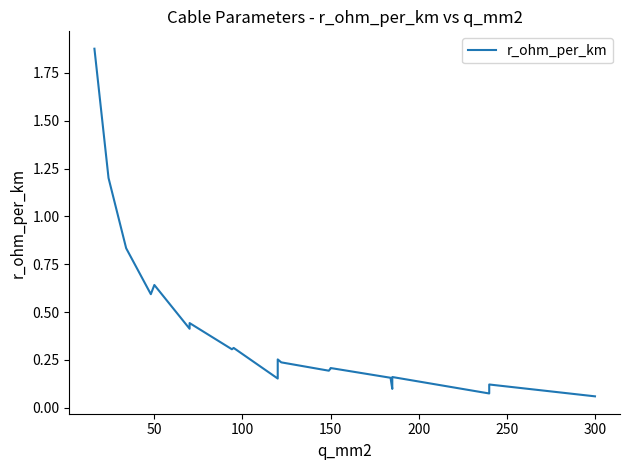

What is the value of the 18th point from the left?

0.3